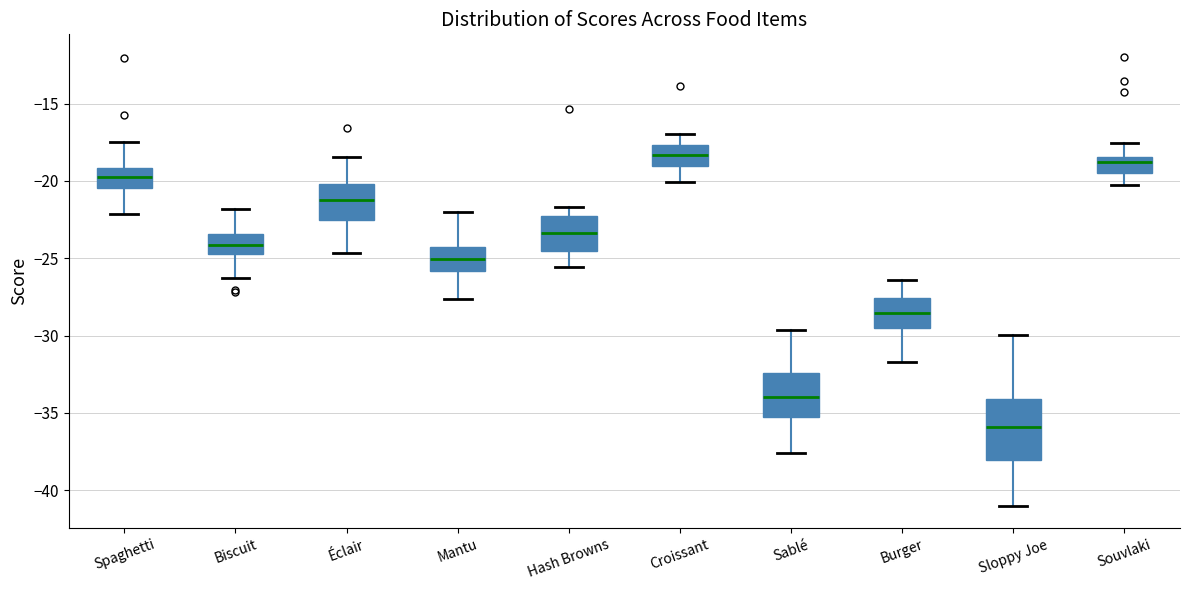

Reading left to right, read every box against the y-axis: the position of its median line, the range the box covers, and the ends of its whiskers. The values are not printed on the chart, so give them approximately, as read against the axis.

Spaghetti: median -19.5, box -20.5 to -19.0, whiskers -22.0 to -17.5
Biscuit: median -24.0, box -24.5 to -23.5, whiskers -26.5 to -22.0
Éclair: median -21.0, box -22.5 to -20.0, whiskers -24.5 to -18.5
Mantu: median -25.0, box -26.0 to -24.5, whiskers -27.5 to -22.0
Hash Browns: median -23.5, box -24.5 to -22.5, whiskers -25.5 to -21.5
Croissant: median -18.5, box -19.0 to -17.5, whiskers -20.0 to -17.0
Sablé: median -34.0, box -35.5 to -32.5, whiskers -37.5 to -29.5
Burger: median -28.5, box -29.5 to -27.5, whiskers -31.5 to -26.5
Sloppy Joe: median -36.0, box -38.0 to -34.0, whiskers -41.0 to -30.0
Souvlaki: median -19.0, box -19.5 to -18.5, whiskers -20.5 to -17.5